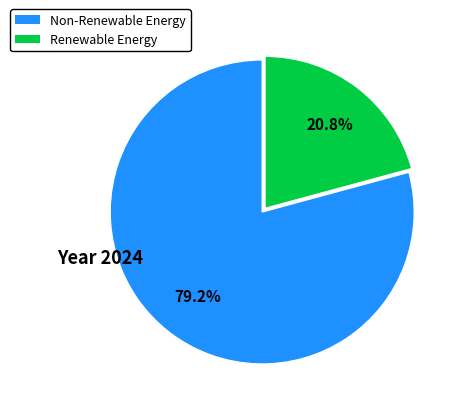

Is there any slice that represents more than half of the pie?

Yes